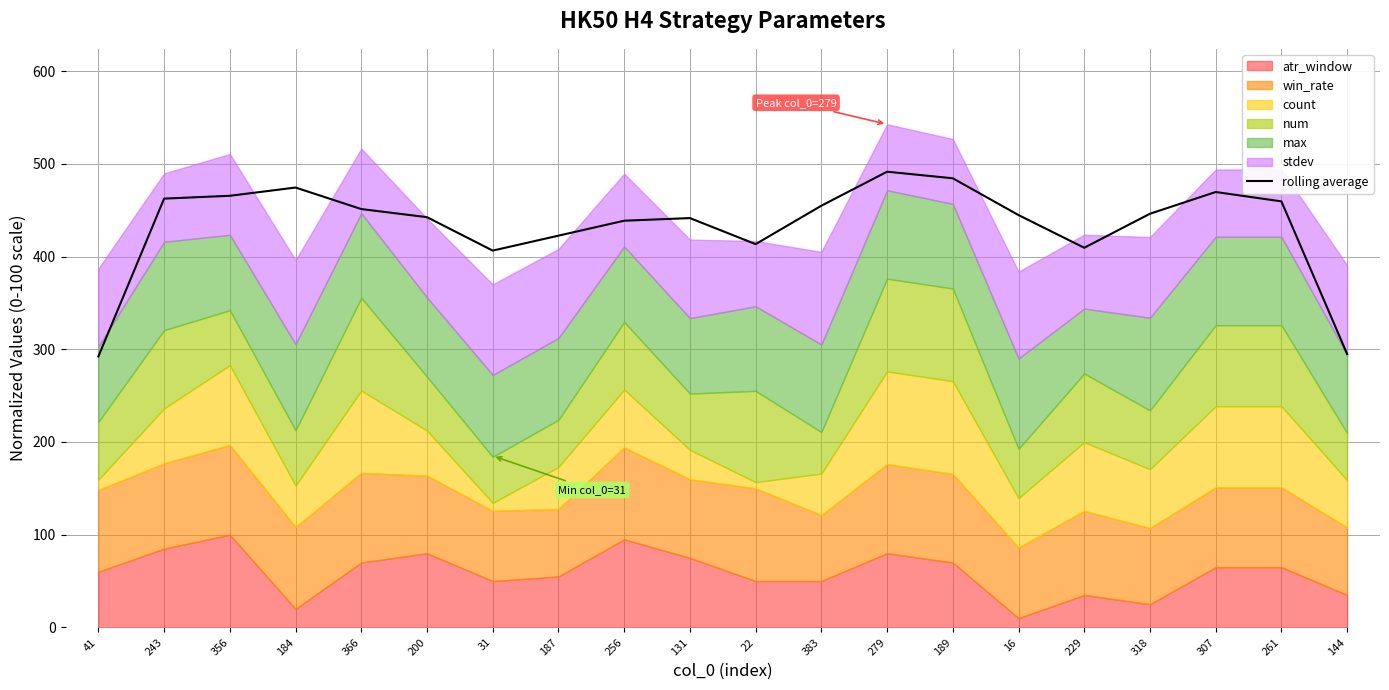

The value at 318 is 107.8. True or false?

False